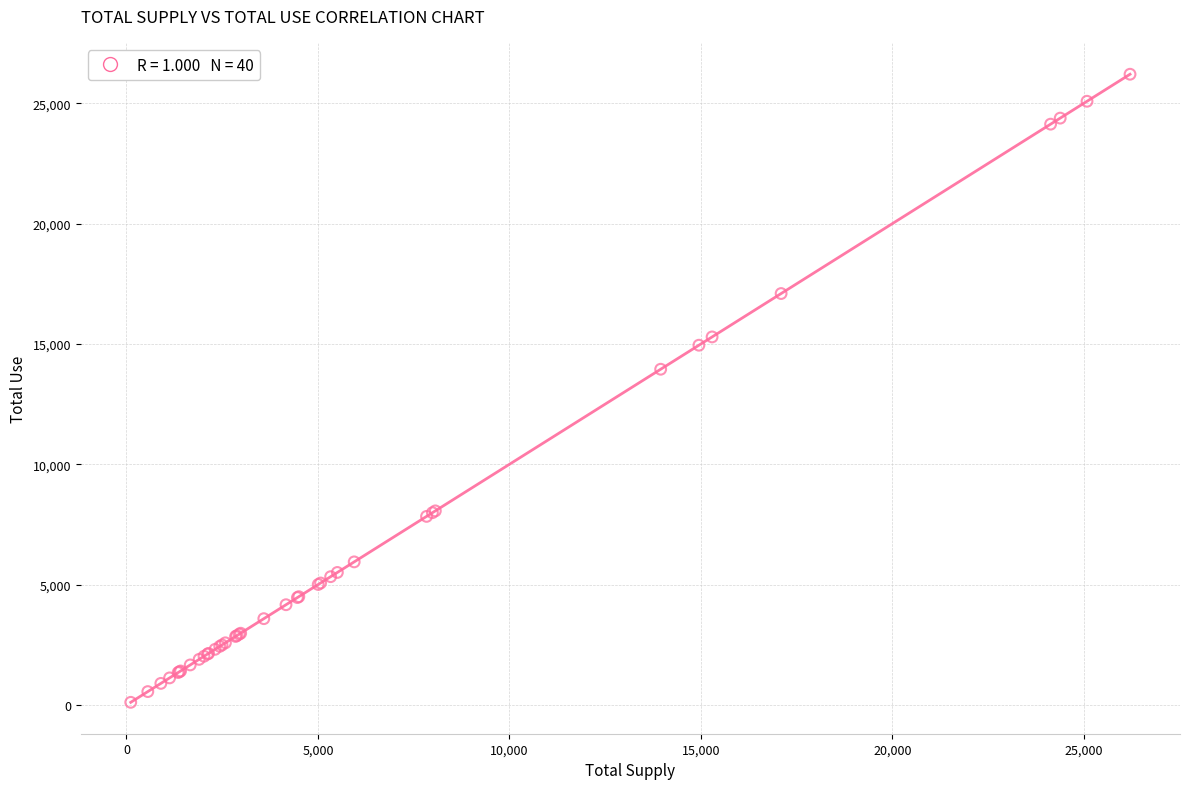

What Y value in the scatter plot is closest to 13158?

13949.5